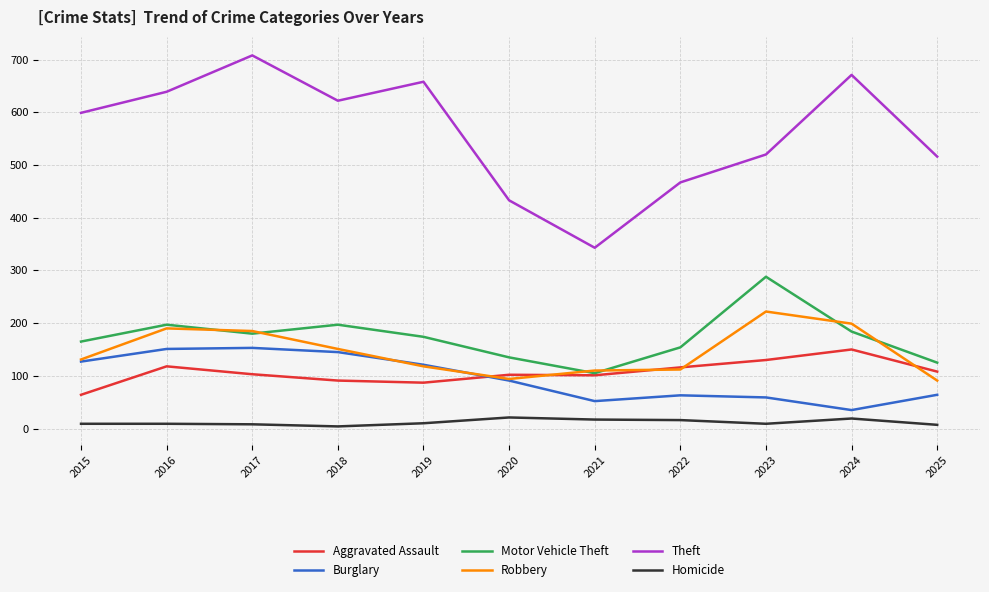

The value of Burglary at 2015 is 127. True or false?

True